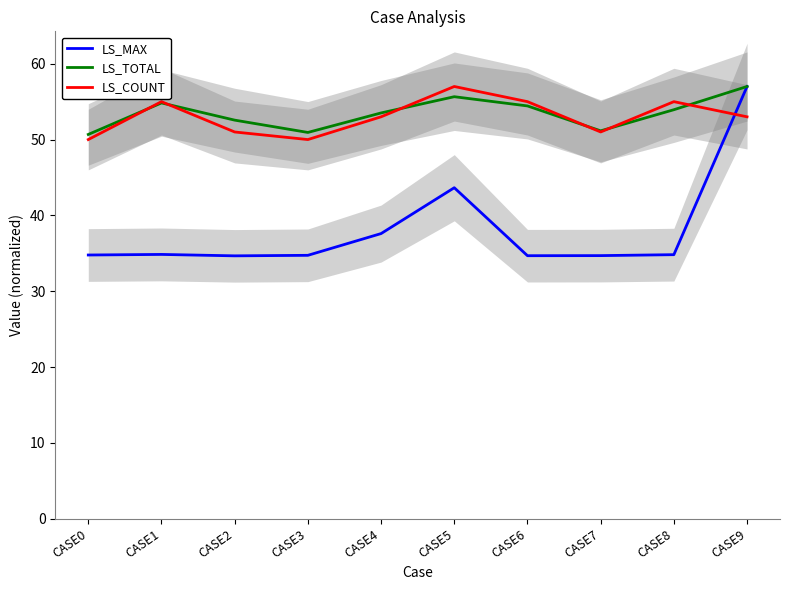

At how many categories does at least one series exceed 51?

8